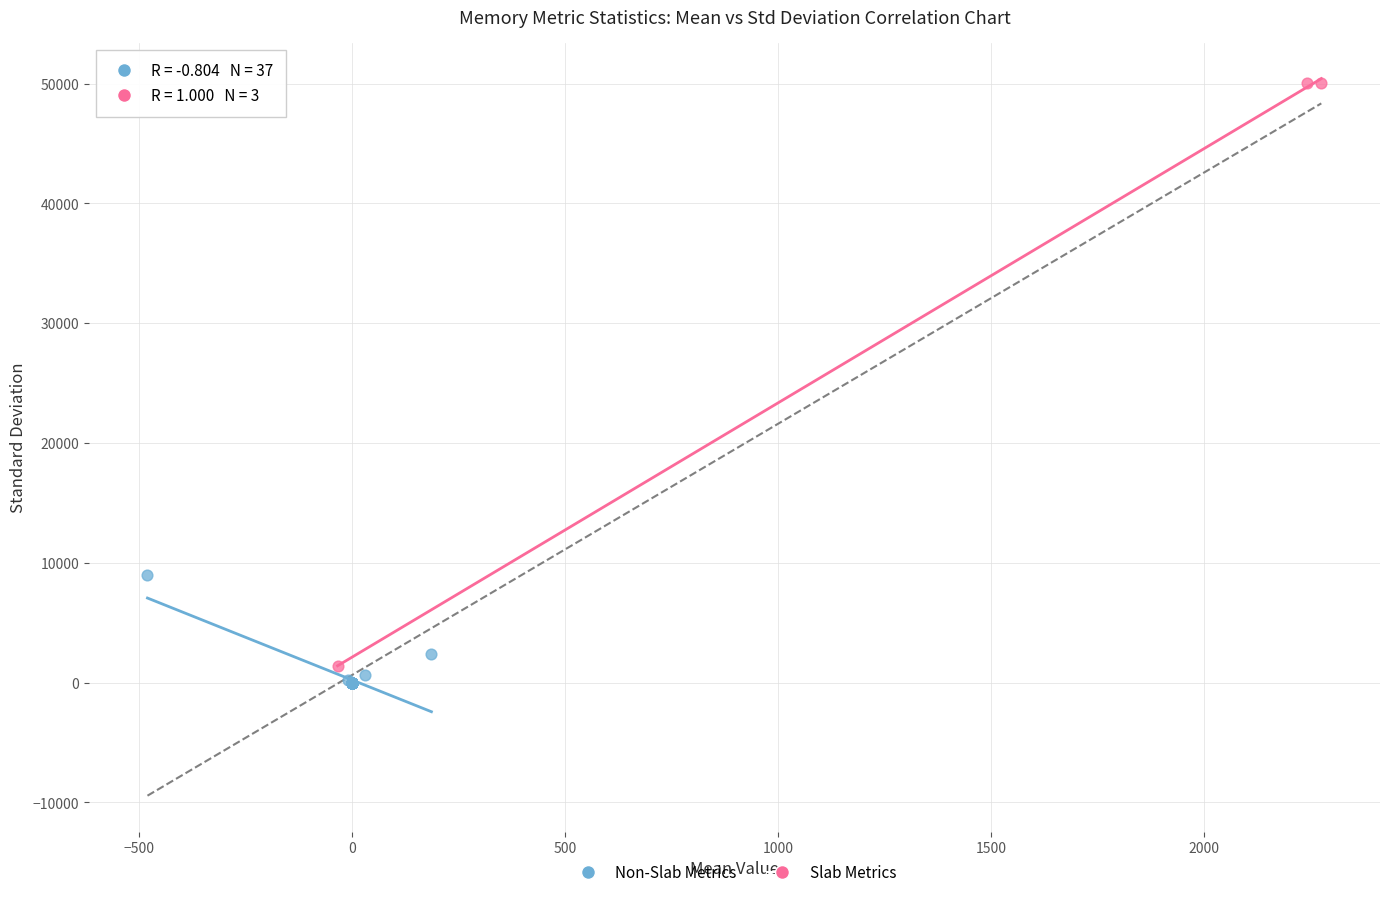

Which series contains the highest Y value?

Slab Metrics